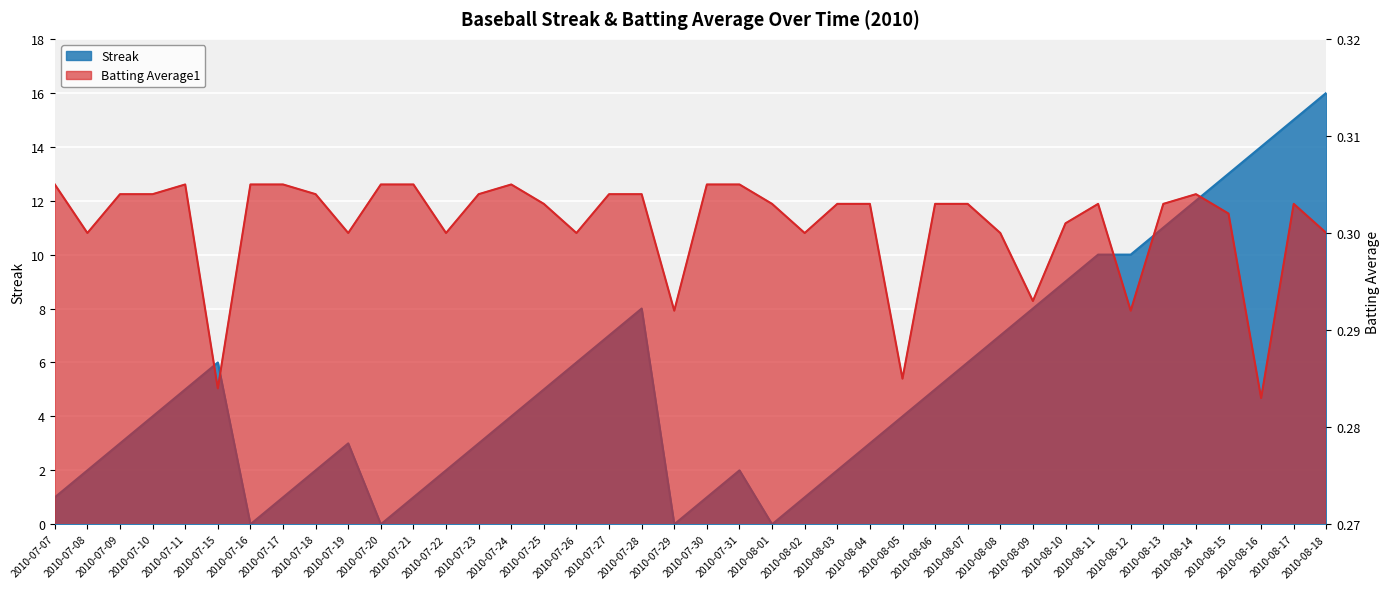

The Streak series shows 4.1 at 2010-07-09. True or false?

False